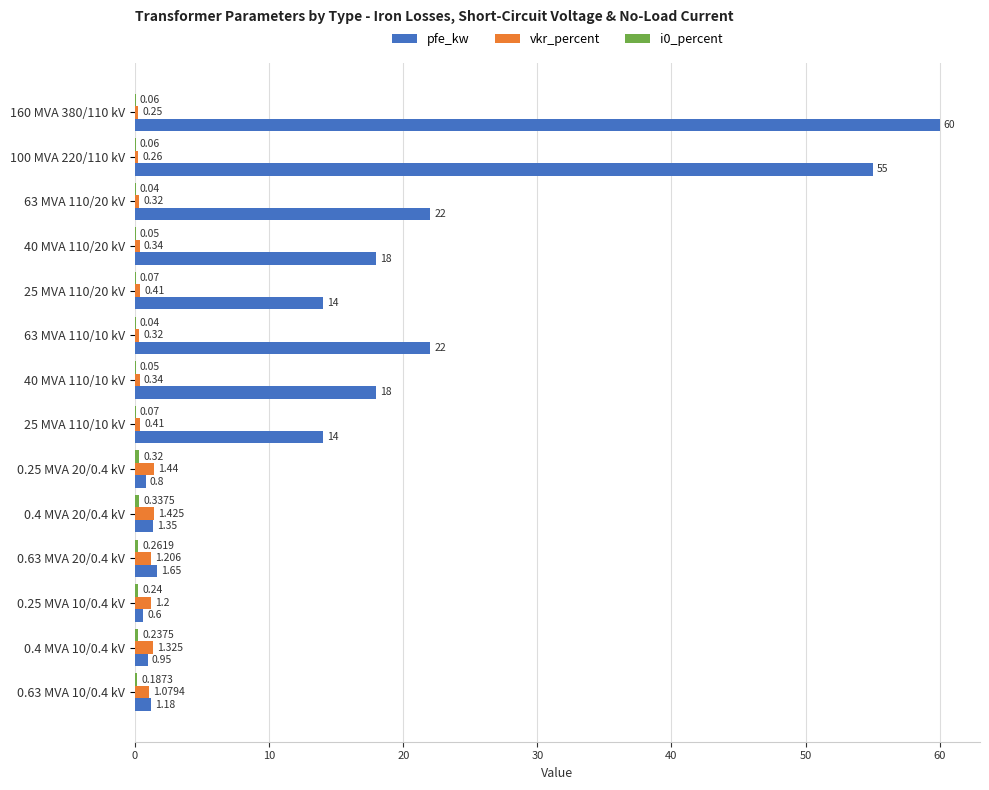

Which series changed the most between 0.63 MVA 20/0.4 kV and 0.25 MVA 10/0.4 kV?

pfe_kw